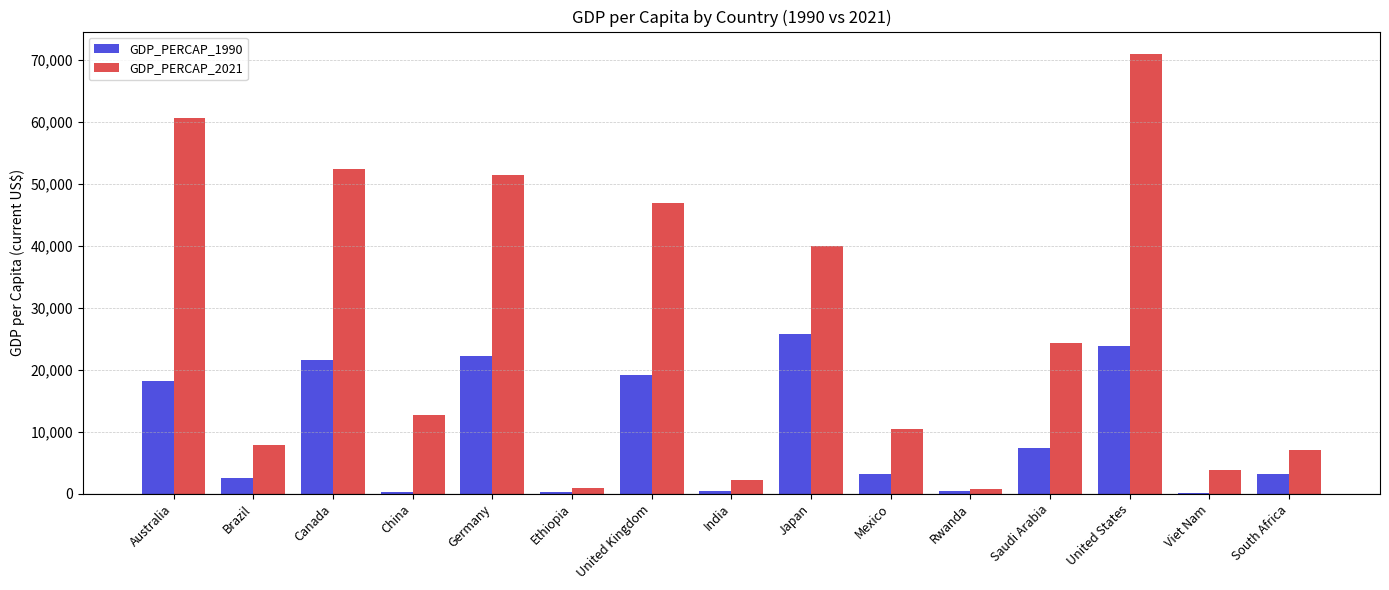

At which category is the sum across all series the highest?

United States